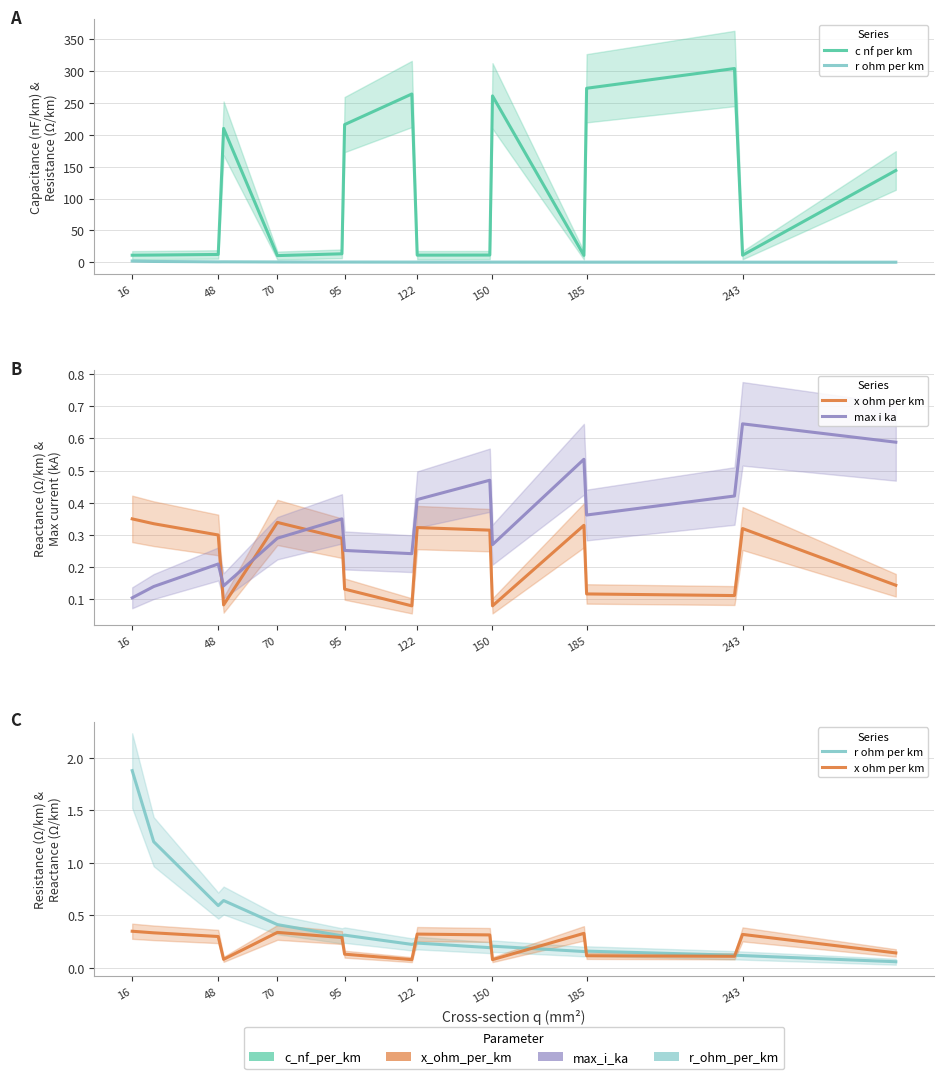

What is the average value of the c nf per km series?

110.9